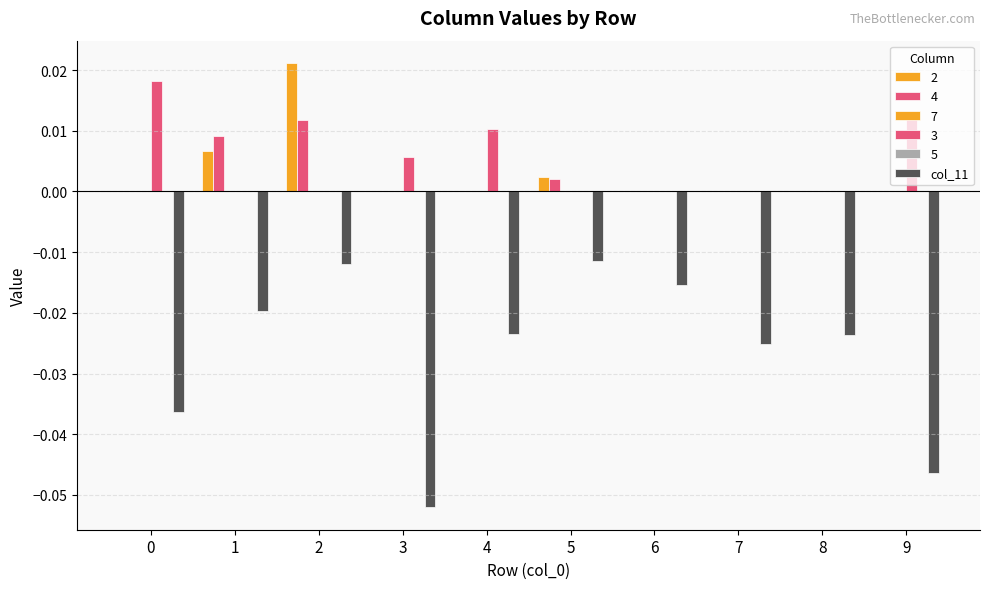

Does the chart contain any negative values?

Yes